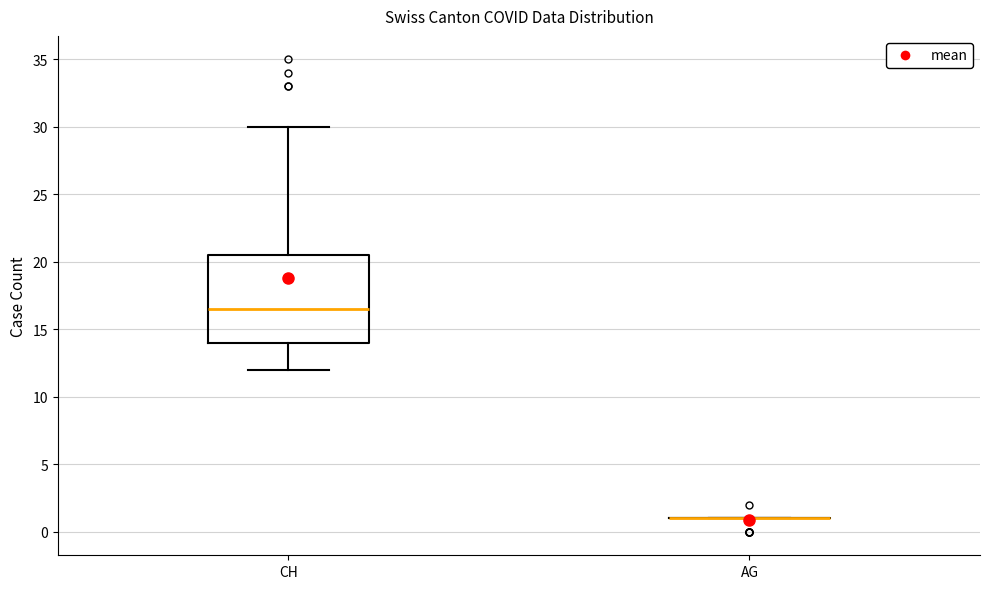

Reading left to right, transcribe this box plot: for each box, give where its median line is, the range the box spans, and where its two whiskers end, as read against the y-axis. The values are not printed on the chart, so give them approximately, as read against the axis.

CH: median 16.5, box 14.0 to 20.5, whiskers 12.0 to 30.0
AG: box collapsed to a line at 1.0, whiskers 1.0 to 1.0